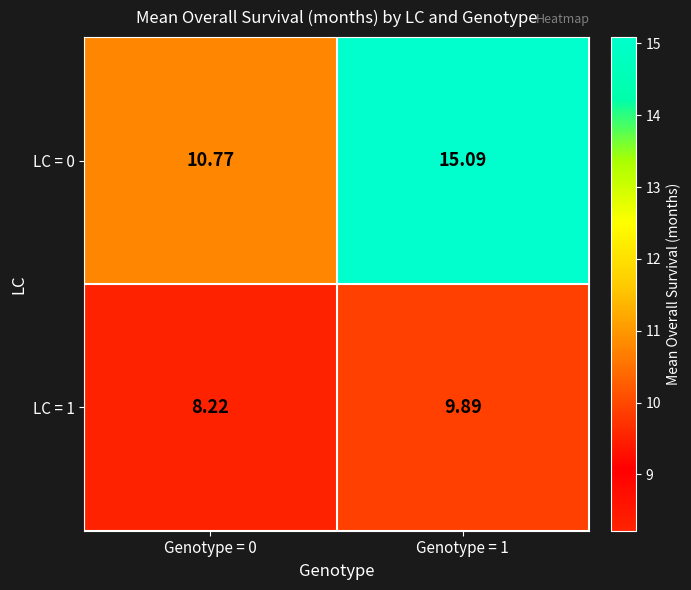

Rank the series by their average value, from highest to lowest.

LC = 0, LC = 1